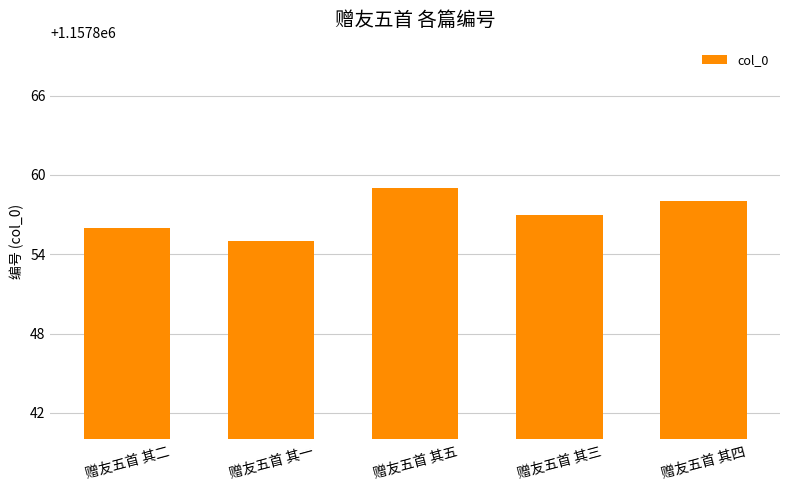

Reading left to right, what are all the values shown in this chart?

赠友五首 其二=1157856	赠友五首 其一=1157855	赠友五首 其五=1157859	赠友五首 其三=1157857	赠友五首 其四=1157858